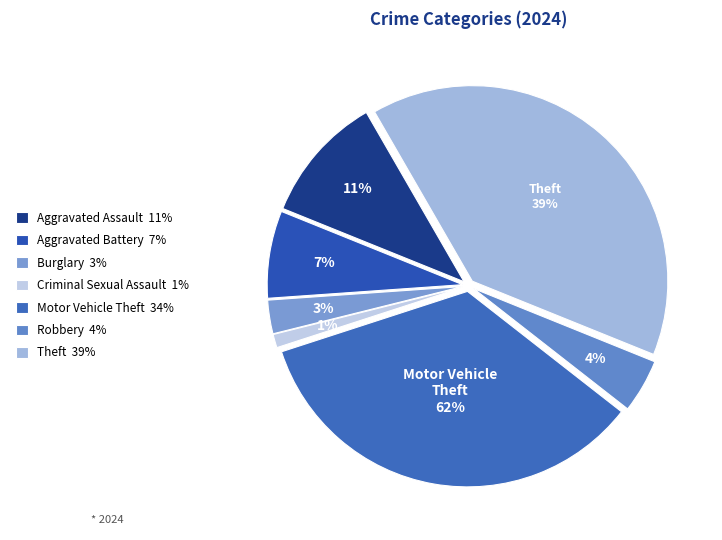

To the nearest percent, what is the difference between the Aggravated Battery and Motor Vehicle Theft slice percentages?

27%